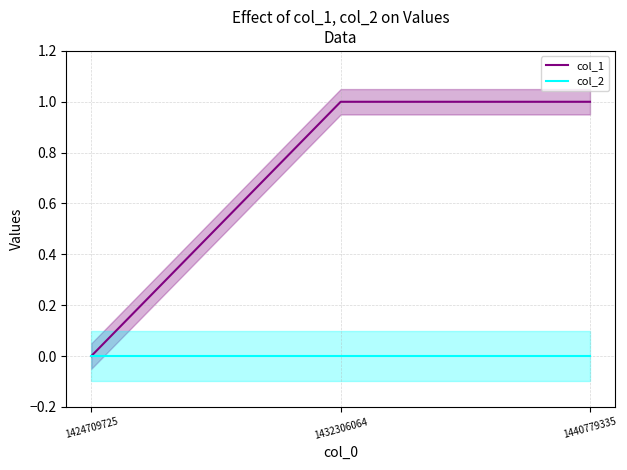

Which series has the largest range (max minus min)?

col_1